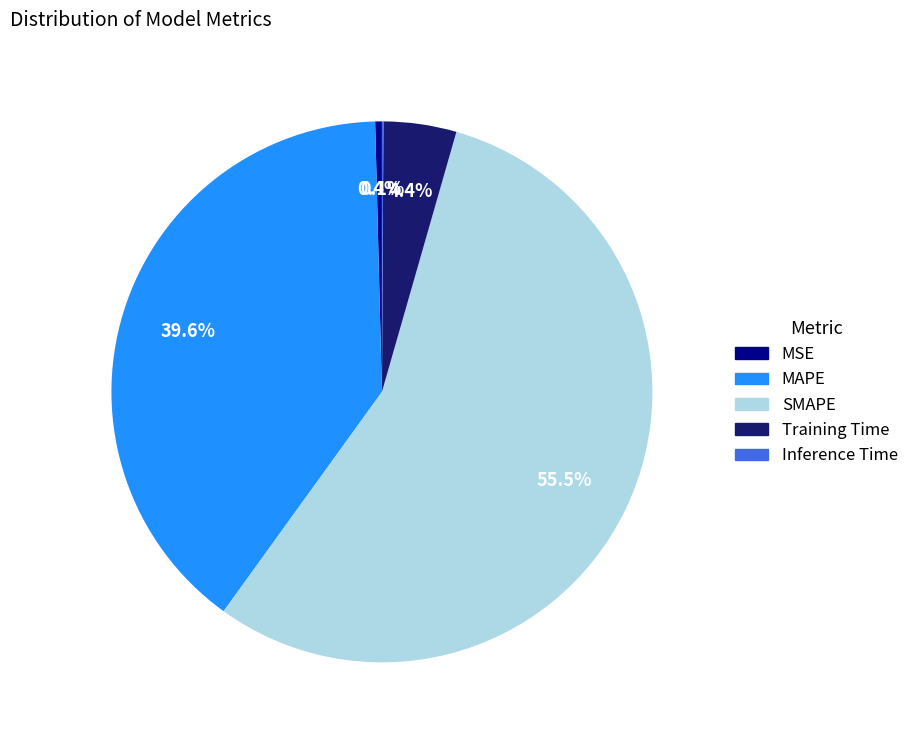

To the nearest percent, what percentage of the pie is MAPE?

40%